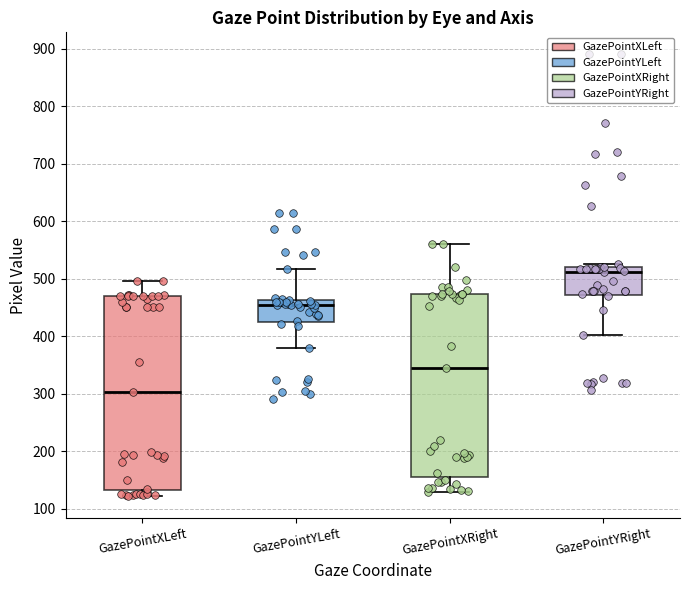

Reading left to right, transcribe this box plot: for each box, give where its median line is, the range the box spans, and where its two whiskers end, as read against the y-axis. The values are not printed on the chart, so give them approximately, as read against the axis.

GazePointXLeft: median 300, box 130 to 470, whiskers 120 to 500
GazePointYLeft: median 450, box 420 to 460, whiskers 380 to 520
GazePointXRight: median 340, box 160 to 470, whiskers 130 to 560
GazePointYRight: median 510, box 470 to 520, whiskers 400 to 530